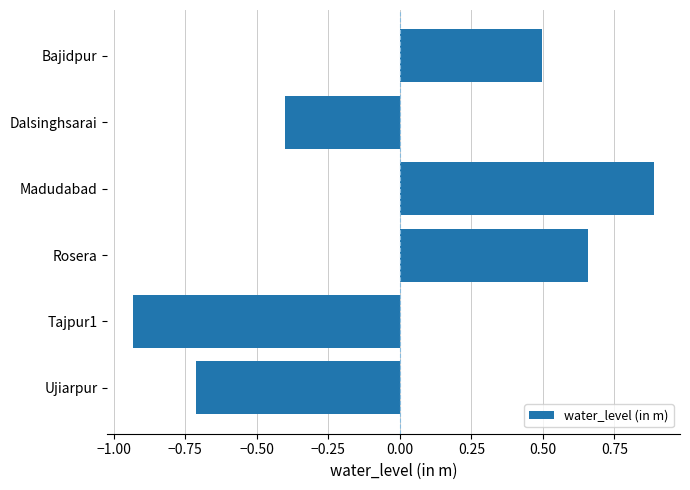

What is the difference between the second highest and minimum values?

1.6